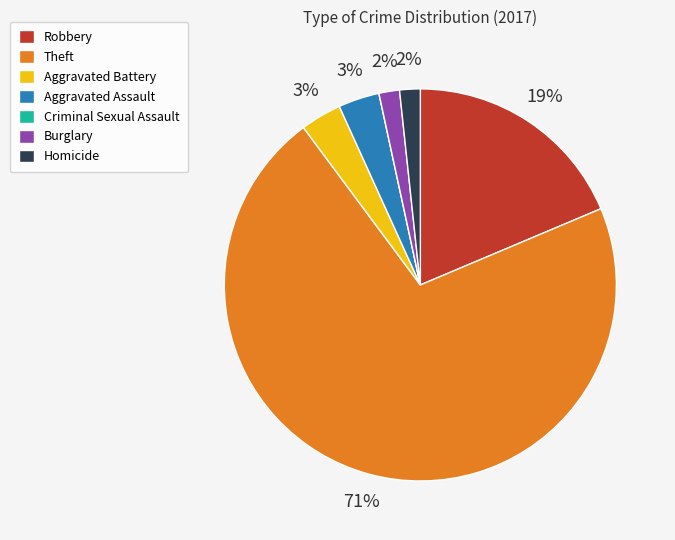

Is it true that Homicide is 2% of the pie?

True